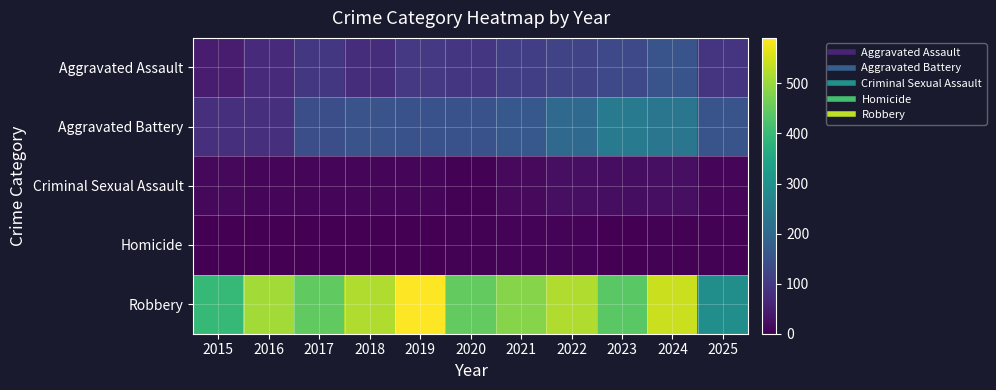

Reading left to right, extract all data points from this chart.

Aggravated Assault: 2015=46	2016=71	2017=95	2018=77	2019=98	2020=94	2021=110	2022=121	2023=130	2024=153	2025=90
Aggravated Battery: 2015=82	2016=82	2017=142	2018=152	2019=148	2020=150	2021=163	2022=202	2023=244	2024=232	2025=153
Criminal Sexual Assault: 2015=12	2016=8	2017=8	2018=11	2019=8	2020=3	2021=14	2022=24	2023=22	2024=24	2025=11
Homicide: 2015=0	2016=1	2017=1	2018=1	2019=2	2020=3	2021=5	2022=6	2023=2	2024=4	2025=3
Robbery: 2015=395	2016=510	2017=446	2018=520	2019=591	2020=450	2021=484	2022=521	2023=440	2024=543	2025=292